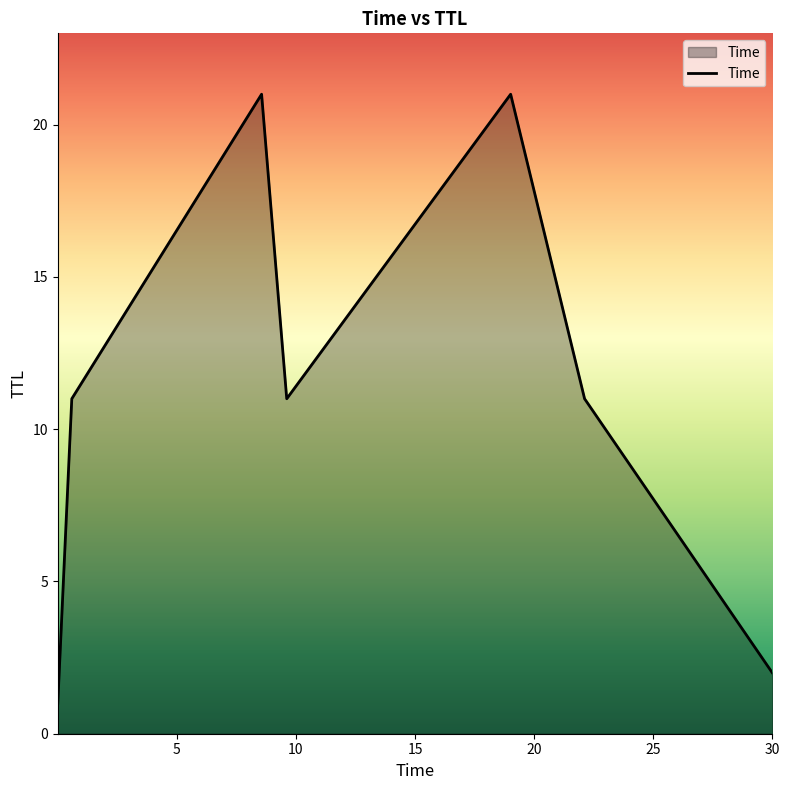

How many interior local valleys (lower than both neighbors) does the data have?

1